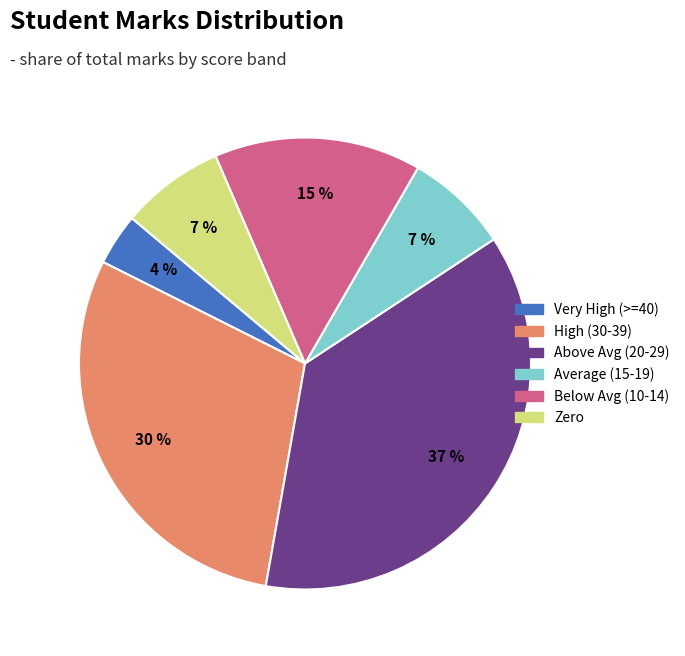

How many segments does this pie chart have?

6